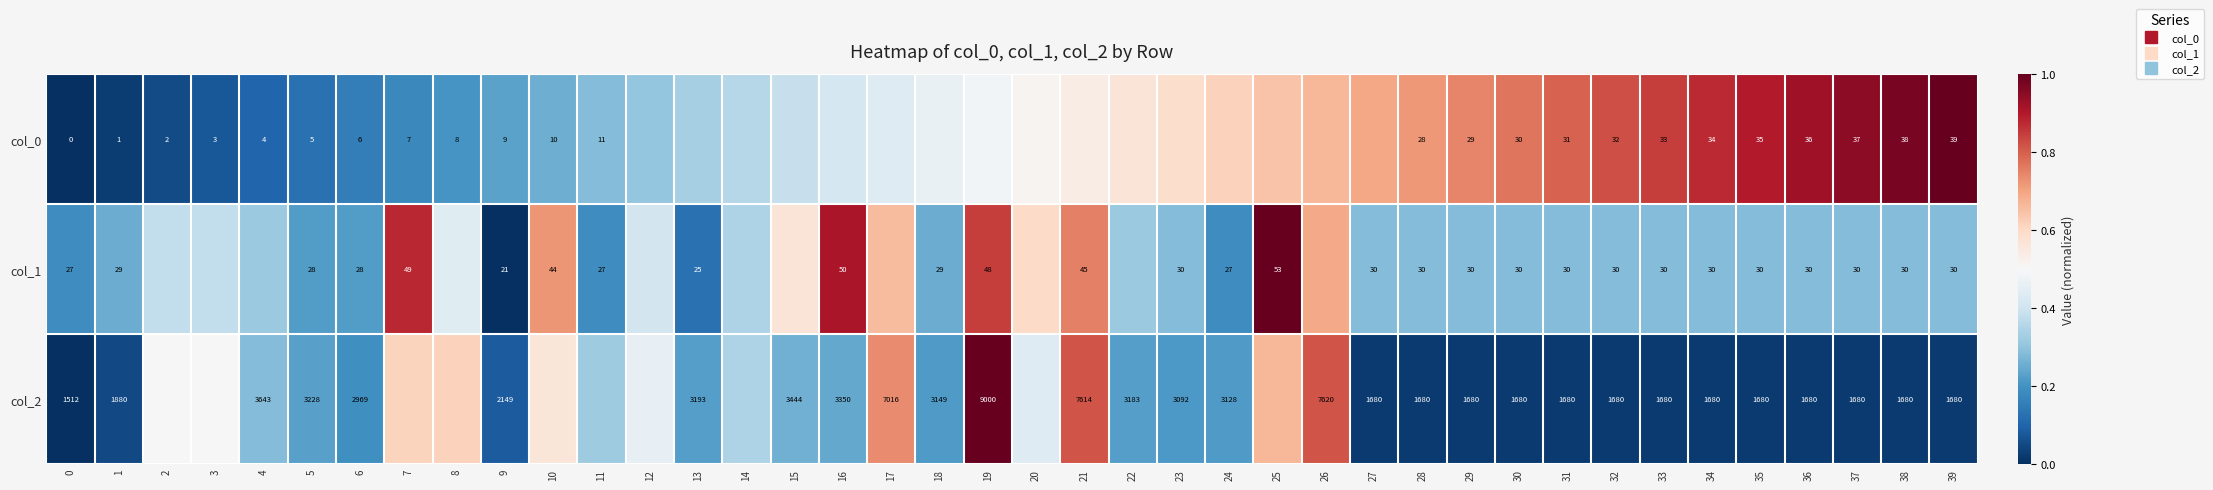

Which has a higher value, 27 or 23?

27